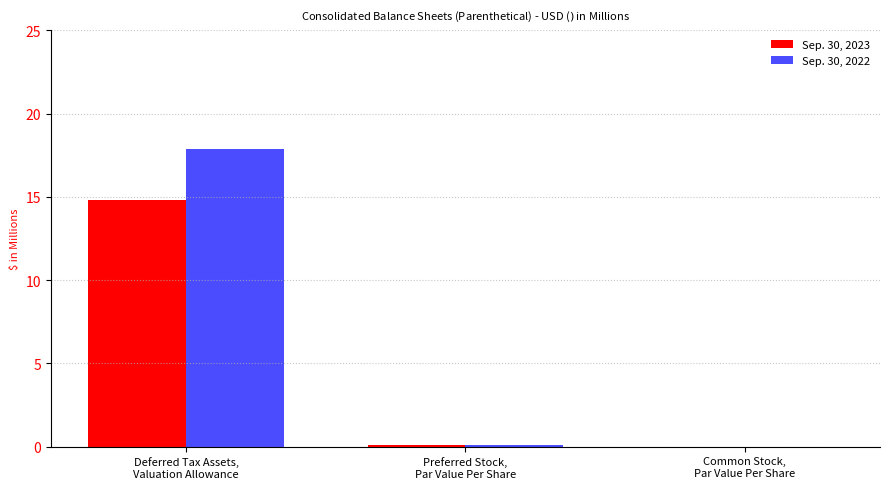

True or false: Sep. 30, 2022 has a value of 0.1 at Preferred Stock,
Par Value Per Share.

True